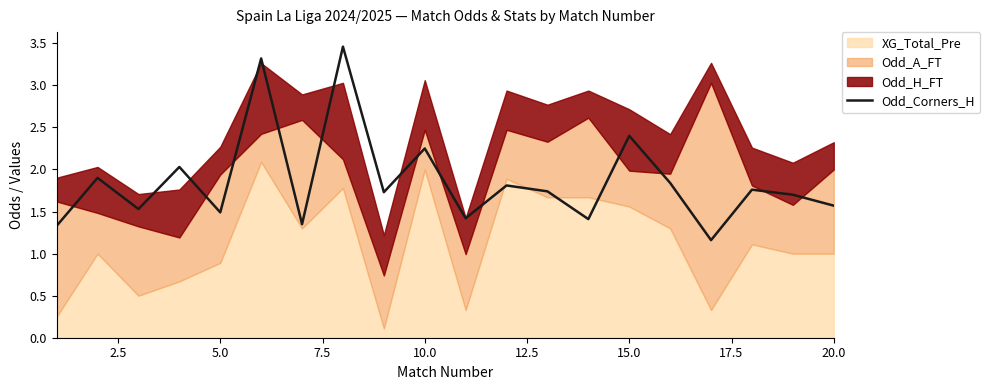

Is it true that the value at 10 is 2.1?

False